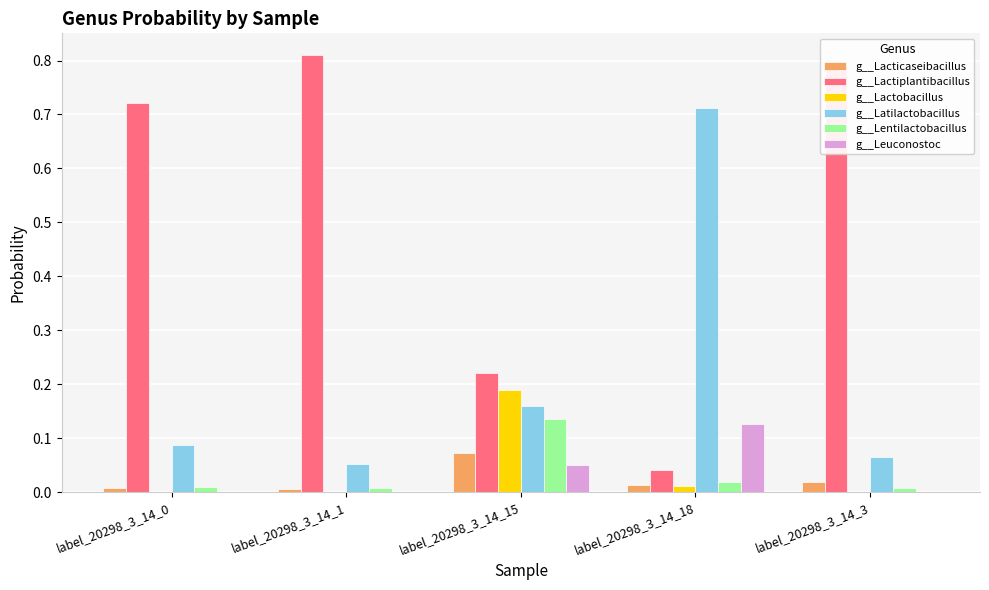

The g__Lactiplantibacillus series shows 0.3 at label_20298_3_14_1. True or false?

False